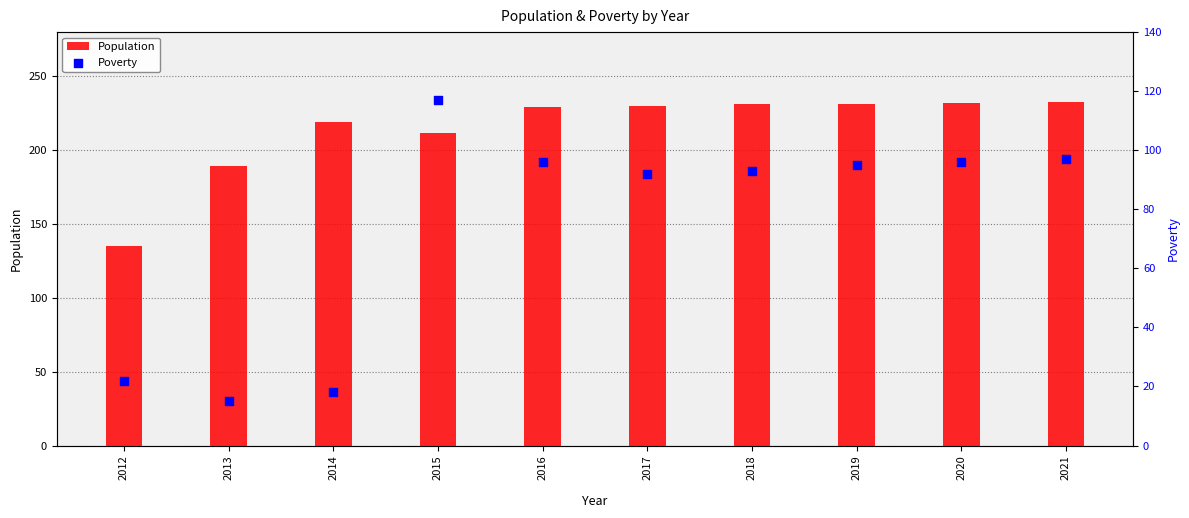

Which series has the largest total across all categories?

Population